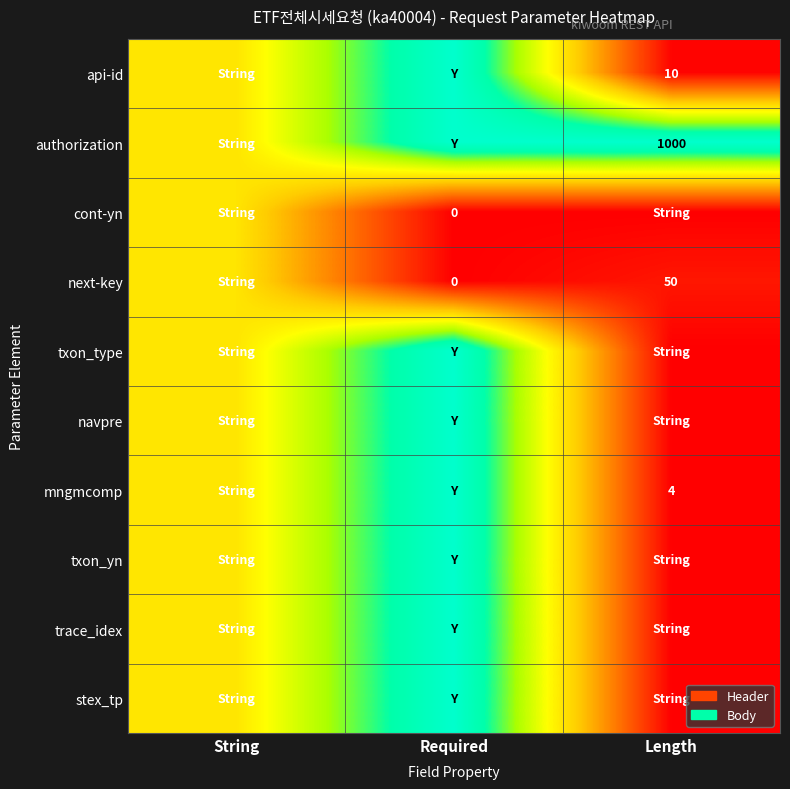

The value of api-id at Length is 4.8. True or false?

False